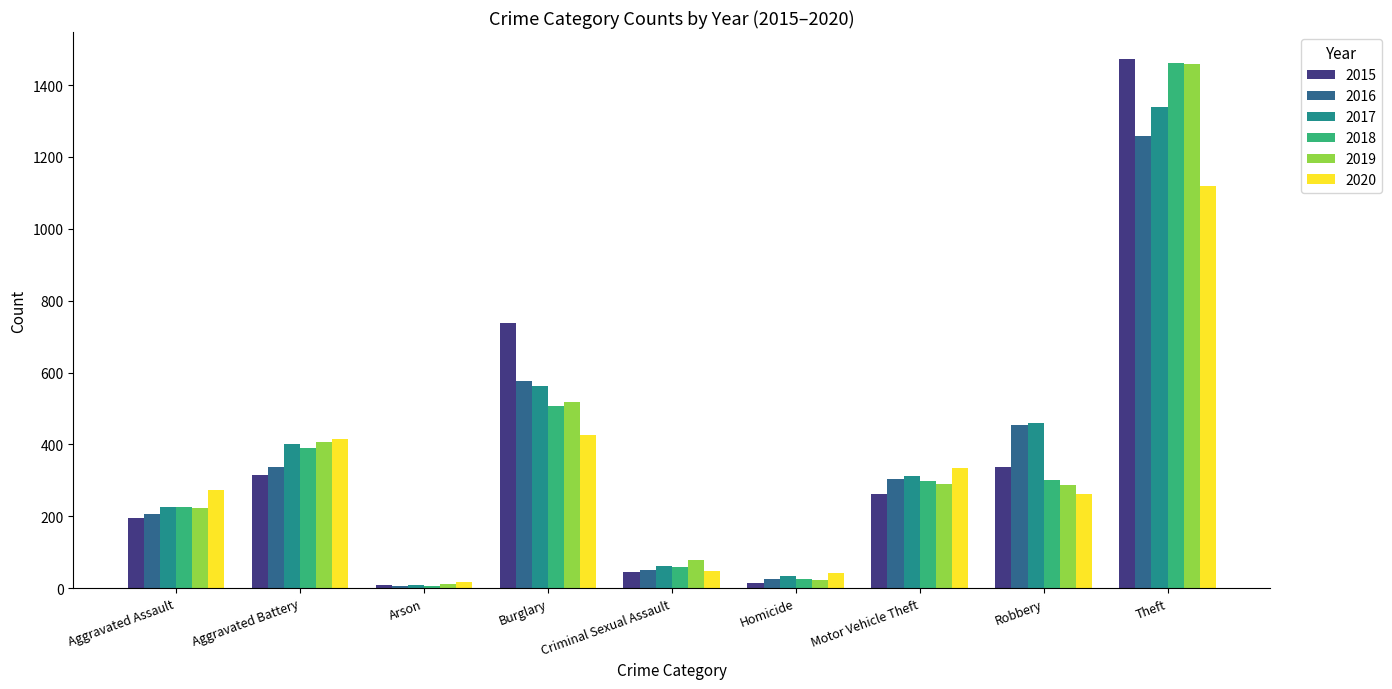

Where is 2016 nearest to the value 633?

Burglary